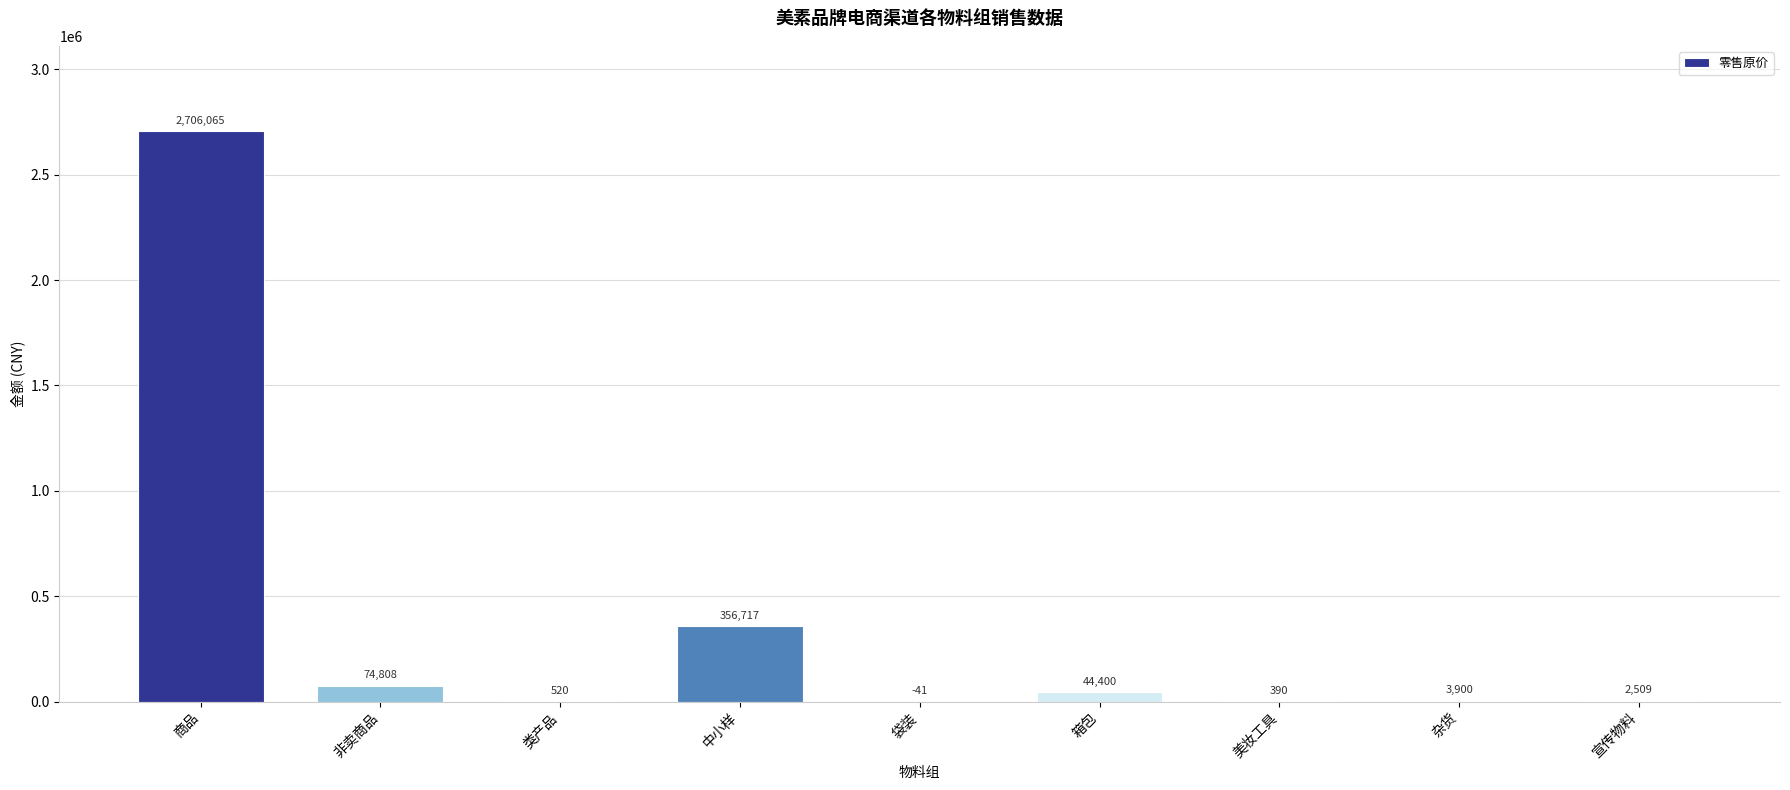

The value at 类产品 is 520.0. True or false?

True